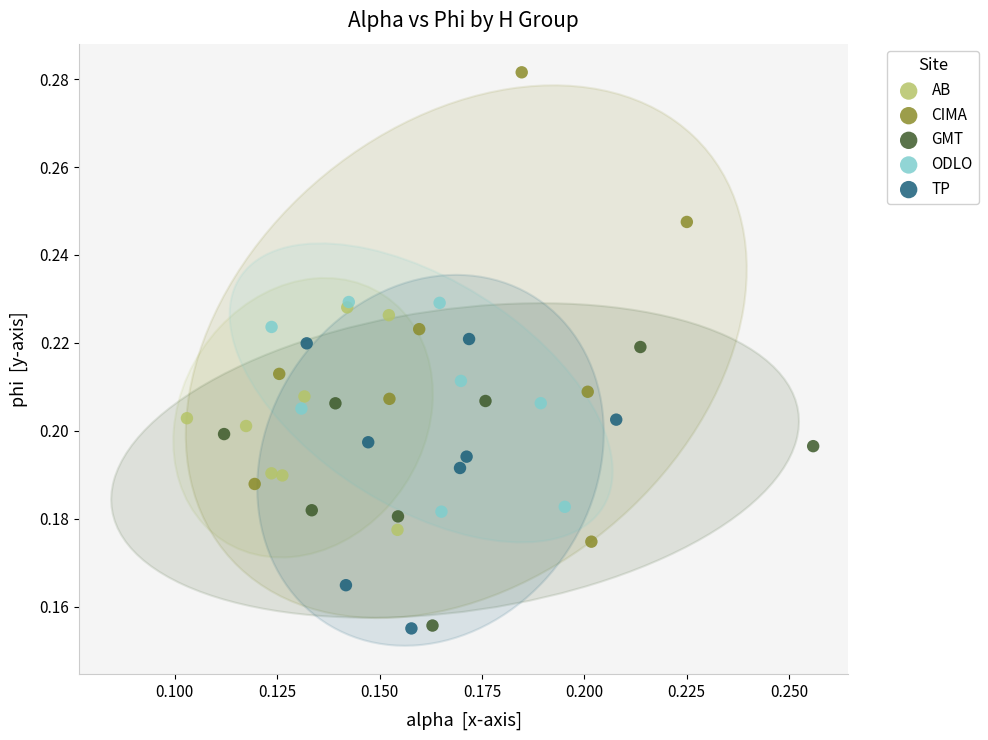

Which series contains the highest Y value?

CIMA